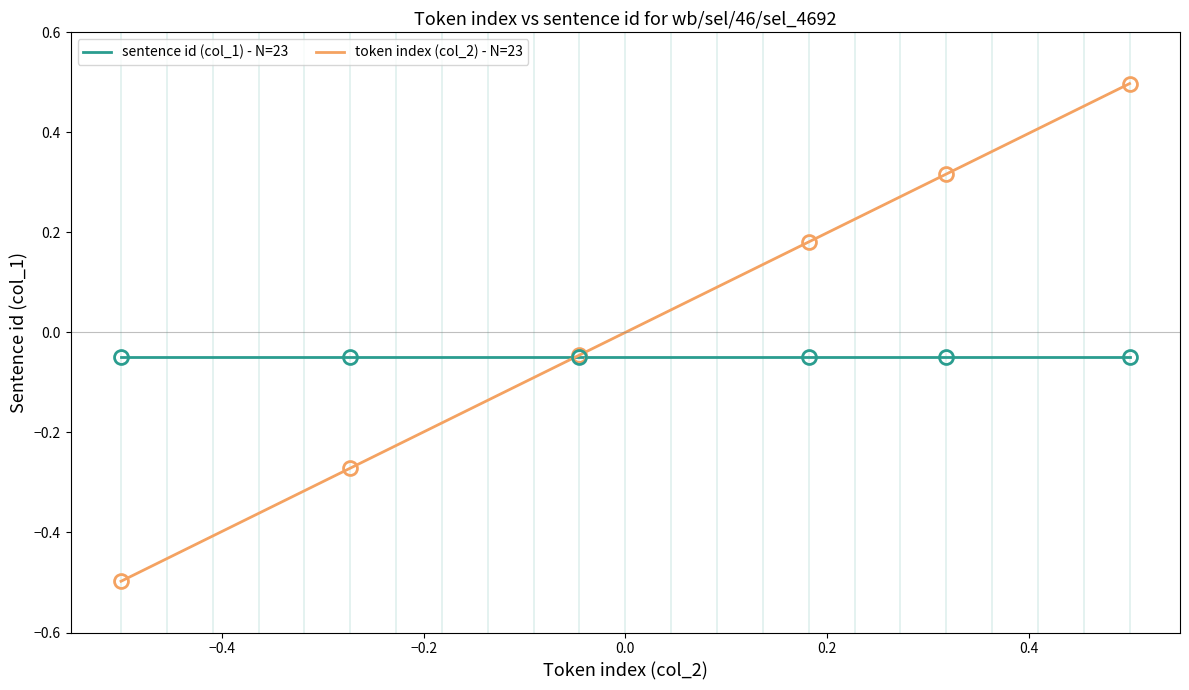

Rank the series by their maximum value, from lowest to highest.

sentence id (col_1) - N=23, token index (col_2) - N=23